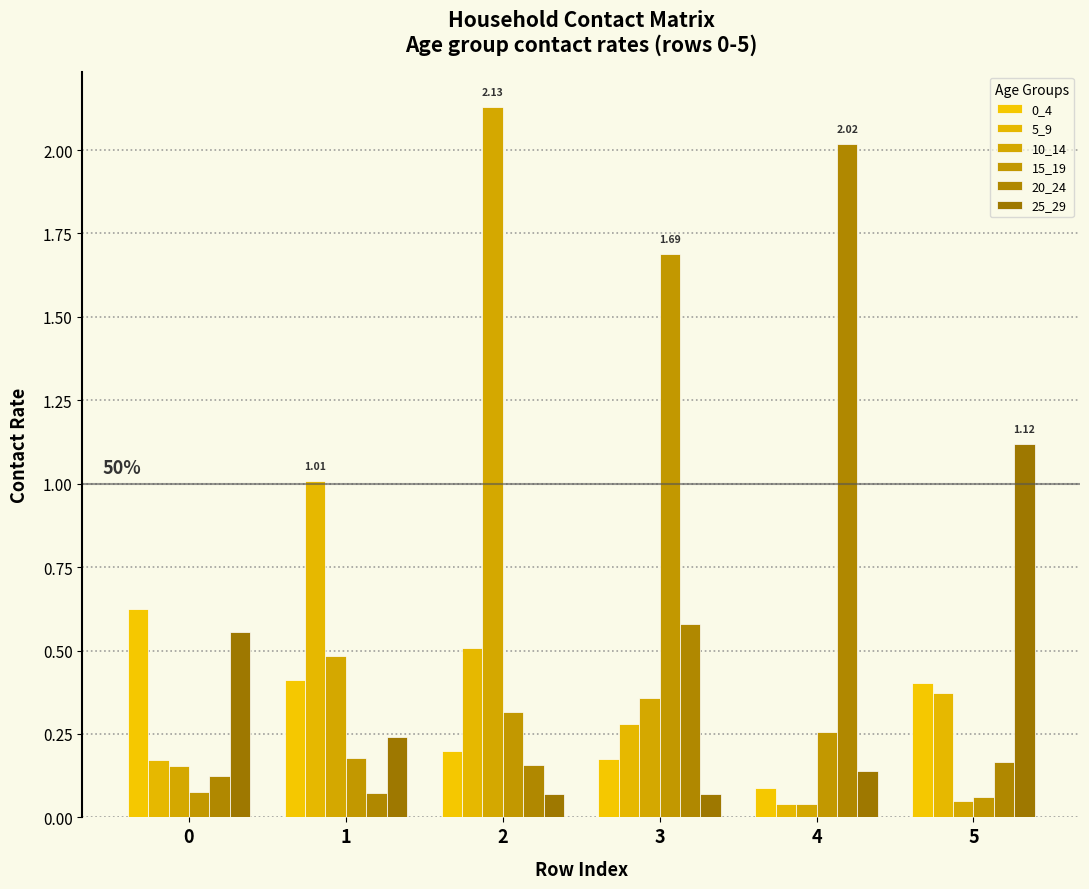

Reading left to right, transcribe all the data shown in this chart.

0_4: 0.6	0.4	0.2	0.2	0.1	0.4
5_9: 0.2	1.0	0.5	0.3	0.0	0.4
10_14: 0.2	0.5	2.1	0.4	0.0	0.1
15_19: 0.1	0.2	0.3	1.7	0.3	0.1
20_24: 0.1	0.1	0.2	0.6	2.0	0.2
25_29: 0.6	0.2	0.1	0.1	0.1	1.1